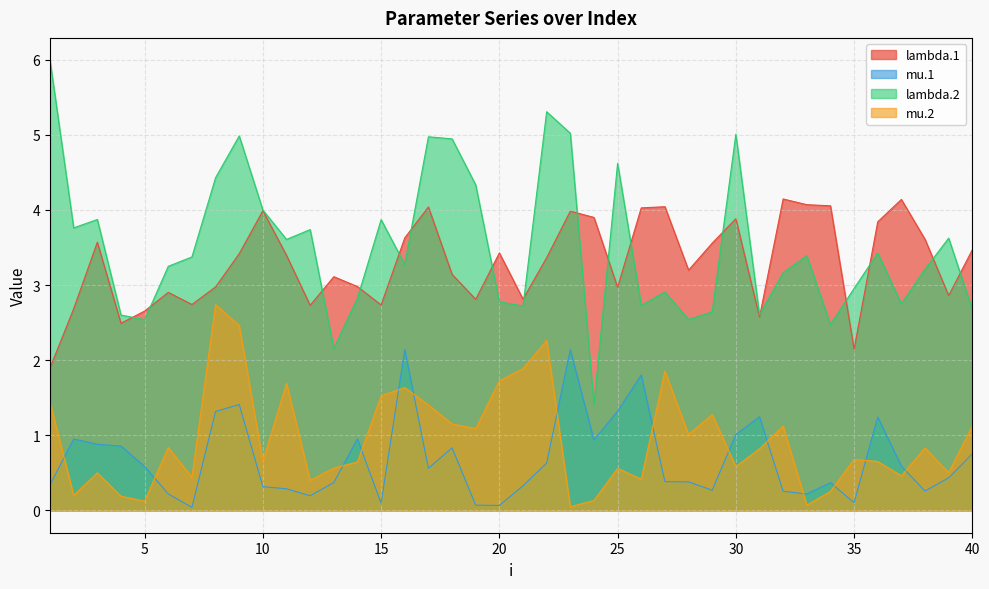

How many distinct data groups are displayed?

4